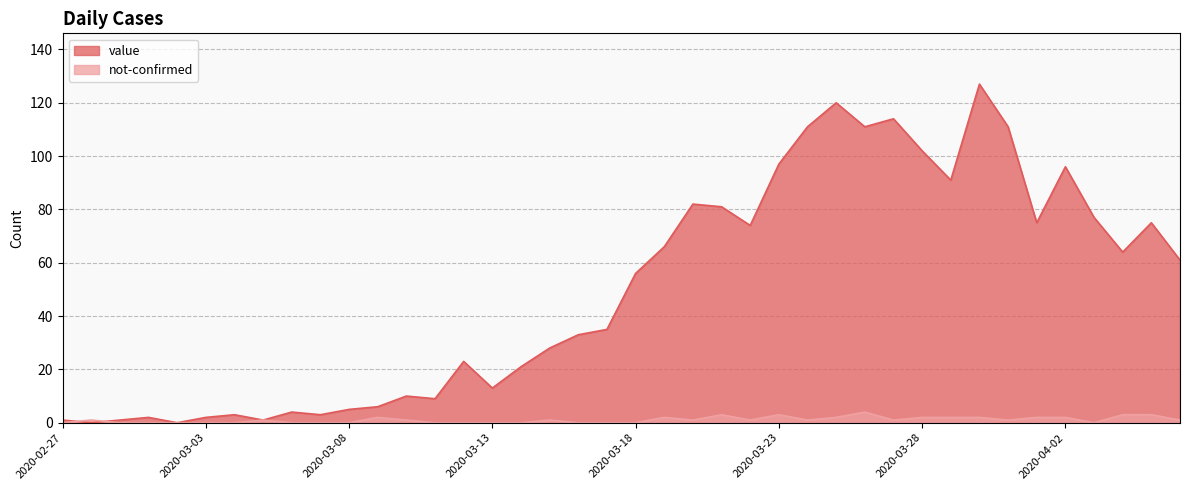

How many distinct data groups are displayed?

2